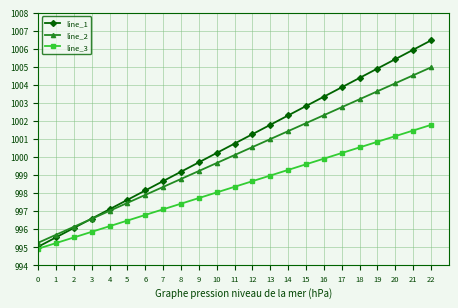

Reading left to right, transcribe all the data shown in this chart.

line_1: 995.0	995.5	996.1	996.6	997.1	997.6	998.1	998.7	999.2	999.7	1000.2	1000.7	1001.3	1001.8	1002.3	1002.8	1003.3	1003.9	1004.4	1004.9	1005.4	1005.9	1006.5
line_2: 995.2	995.7	996.1	996.6	997.0	997.5	997.9	998.3	998.8	999.2	999.7	1000.1	1000.5	1001.0	1001.4	1001.9	1002.3	1002.8	1003.2	1003.6	1004.1	1004.5	1005.0
line_3: 994.9	995.2	995.5	995.8	996.2	996.5	996.8	997.1	997.4	997.7	998.0	998.3	998.7	999.0	999.3	999.6	999.9	1000.2	1000.5	1000.8	1001.2	1001.5	1001.8